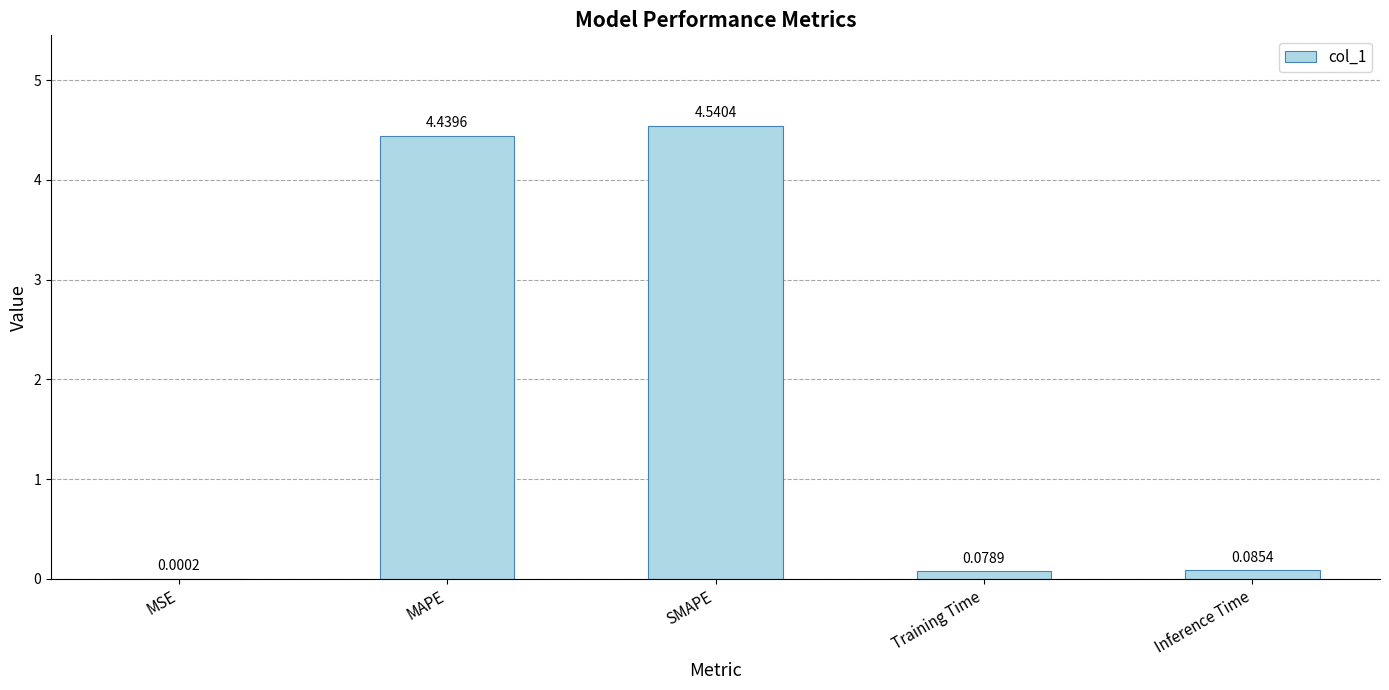

What is the sum of the values at Inference Time and SMAPE?

4.6